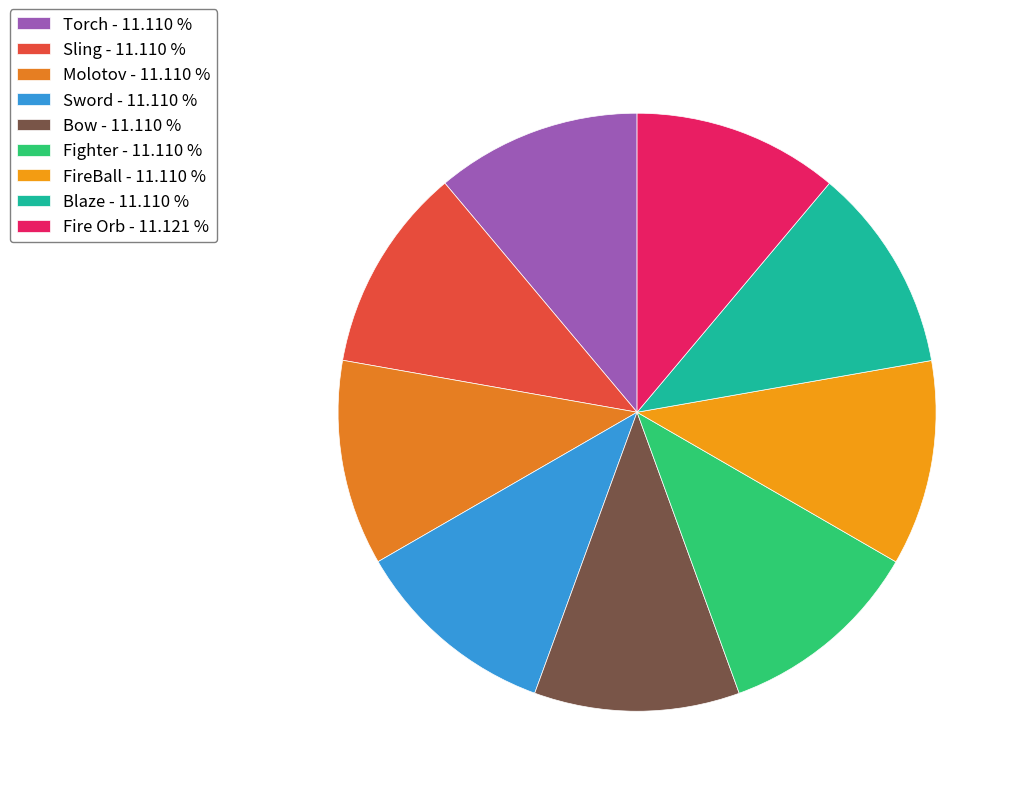

Rank the categories by value from highest to lowest.

Fire Orb, Blaze, FireBall, Fighter, Bow, Sword, Molotov, Sling, Torch